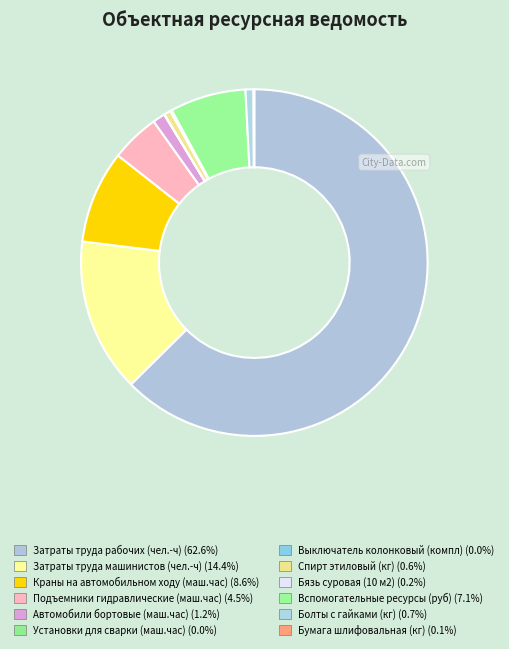

To the nearest percent, what is the difference between the largest and smallest slice percentages?

63%